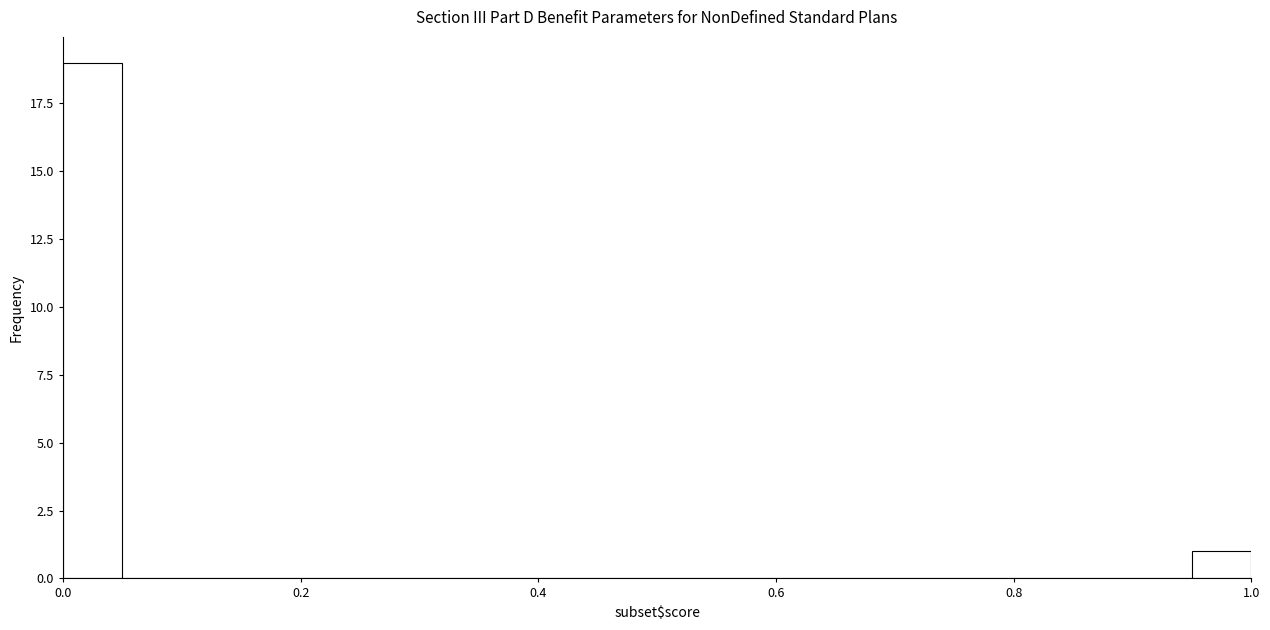

Around what value on the x-axis is the tallest bar? Give the approximate position of its centre, as read against the axis.

0.02